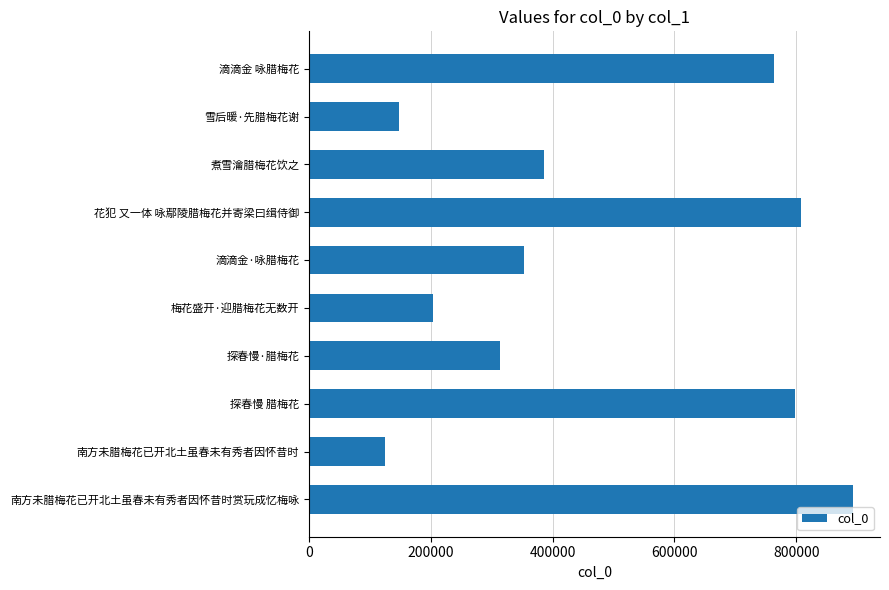

List the labels in order of value, largest first.

南方未腊梅花已开北土虽春未有秀者因怀昔时赏玩成忆梅咏, 花犯 又一体 咏鄢陵腊梅花并寄梁曰缉侍御, 探春慢 腊梅花, 滴滴金 咏腊梅花, 煮雪瀹腊梅花饮之, 滴滴金·咏腊梅花, 探春慢·腊梅花, 梅花盛开·迎腊梅花无数开, 雪后暖·先腊梅花谢, 南方未腊梅花已开北土虽春未有秀者因怀昔时